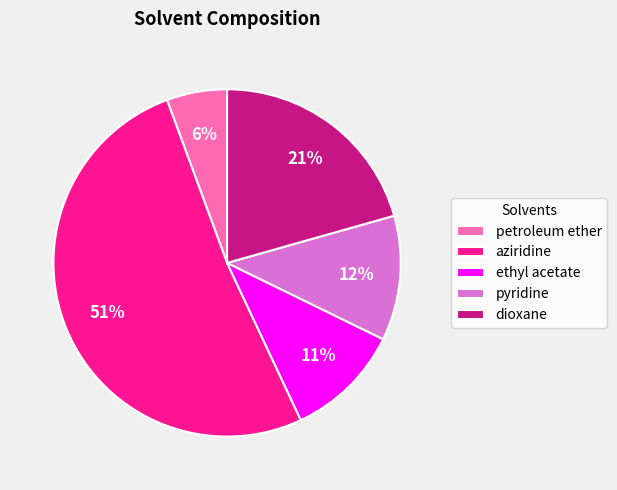

Is it true that pyridine is 24% of the pie?

False